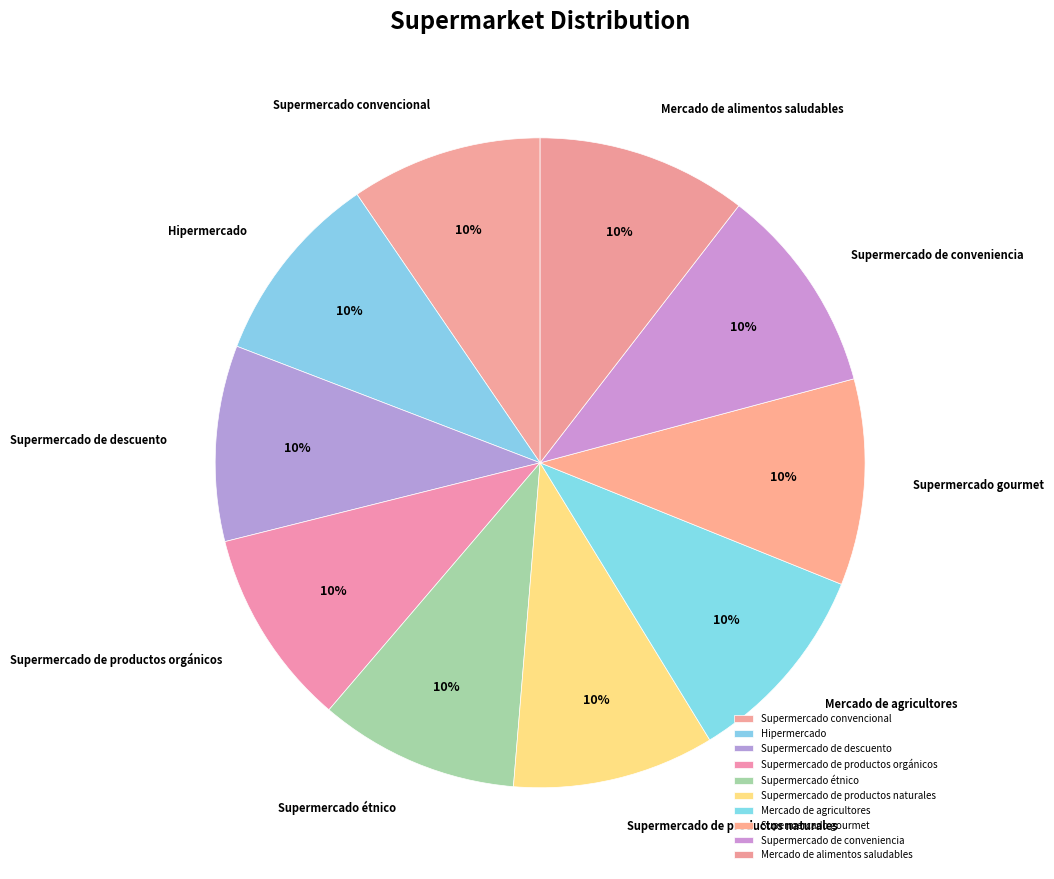

Approximately how many times larger is the value at Supermercado de descuento compared to Supermercado convencional?

1.0